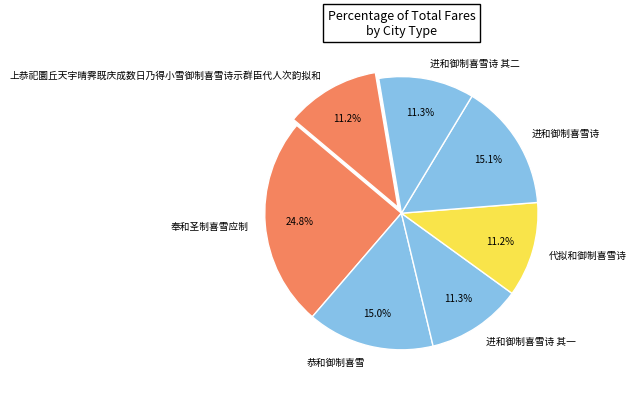

What is the largest slice in the pie chart?

奉和圣制喜雪应制